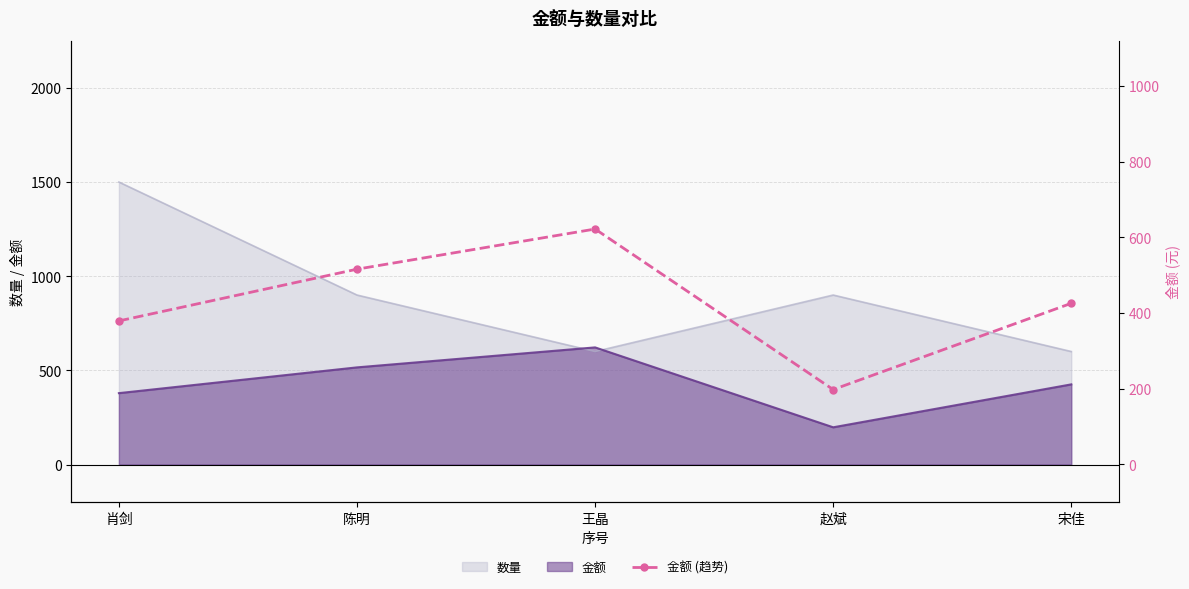

List the labels in order of value, smallest first.

赵斌, 肖剑, 宋佳, 陈明, 王晶